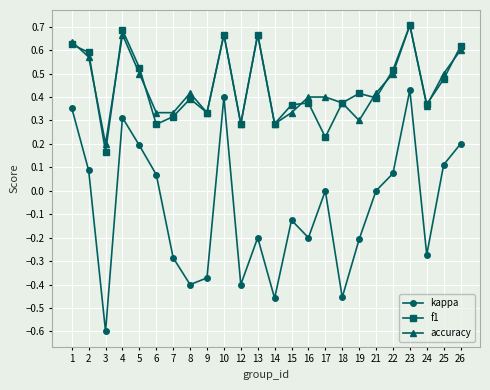

Between 6 and 19, which series saw the biggest shift?

kappa